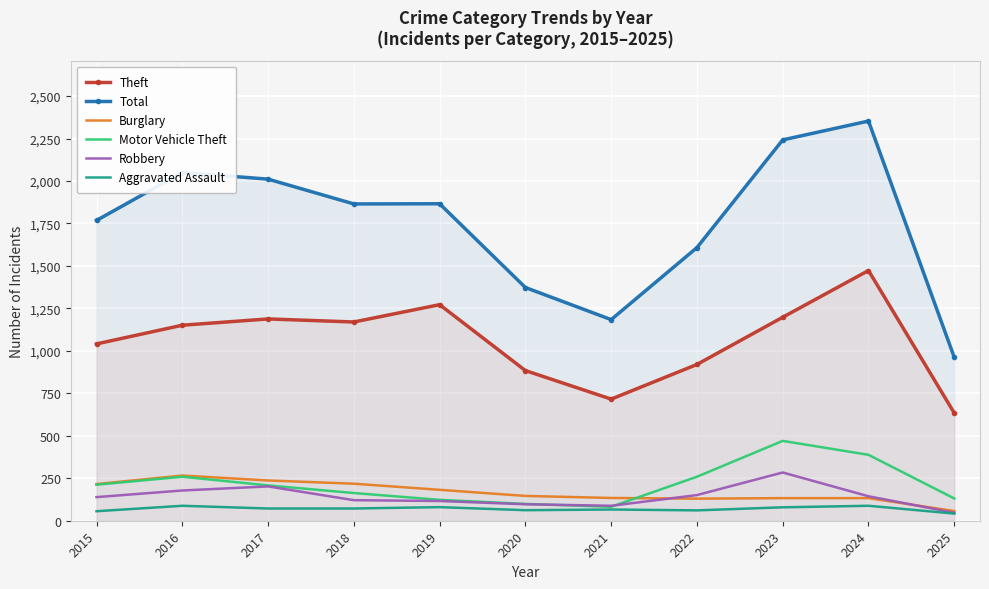

At which label is Motor Vehicle Theft closest to 276?

2016